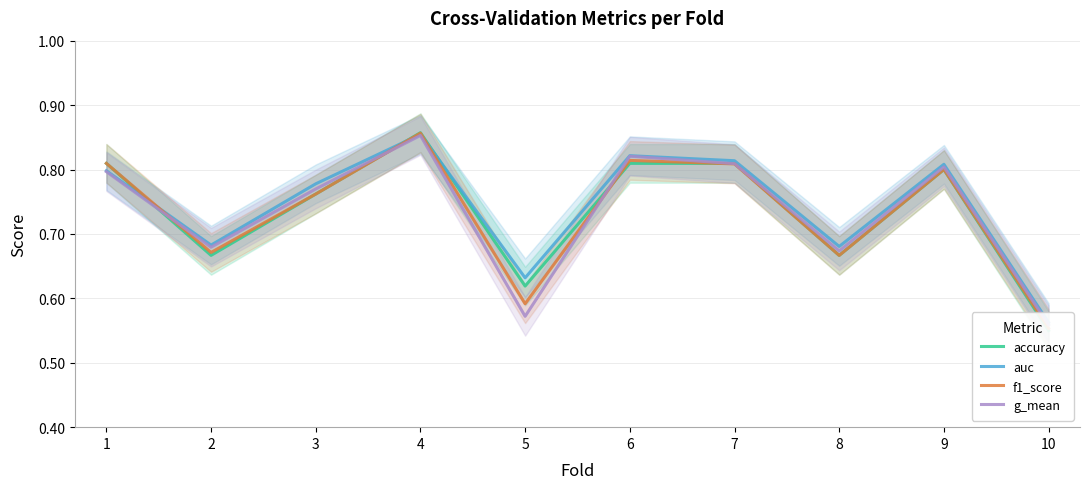

What is the value of the accuracy point at the 6th from the left?

0.8